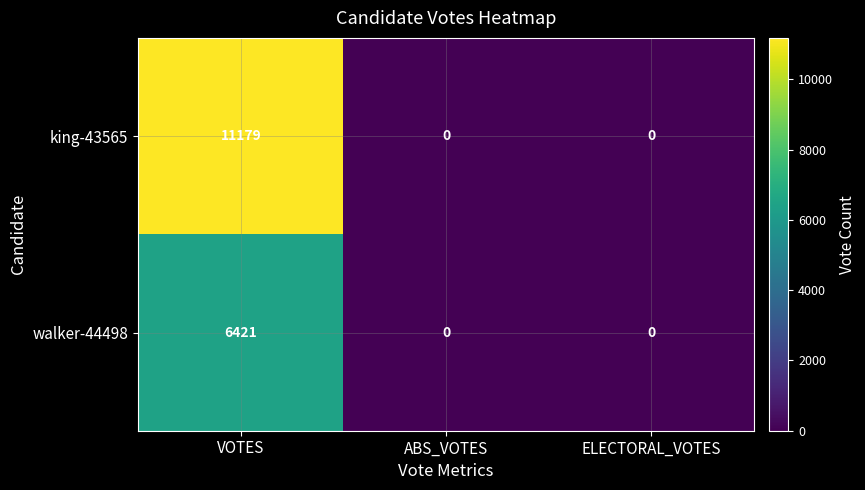

Which series has the largest total across all categories?

king-43565